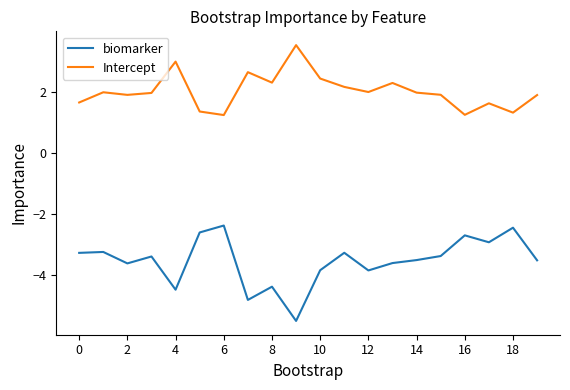

What is the difference between the maximum and minimum values in the Intercept series?

2.3